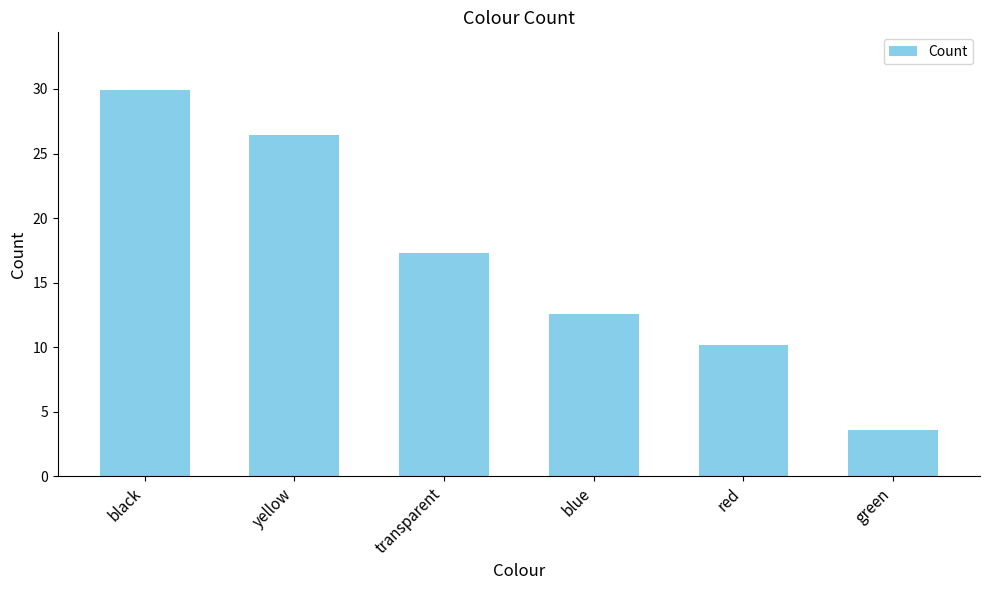

What is the minimum value shown in the chart?

3.6